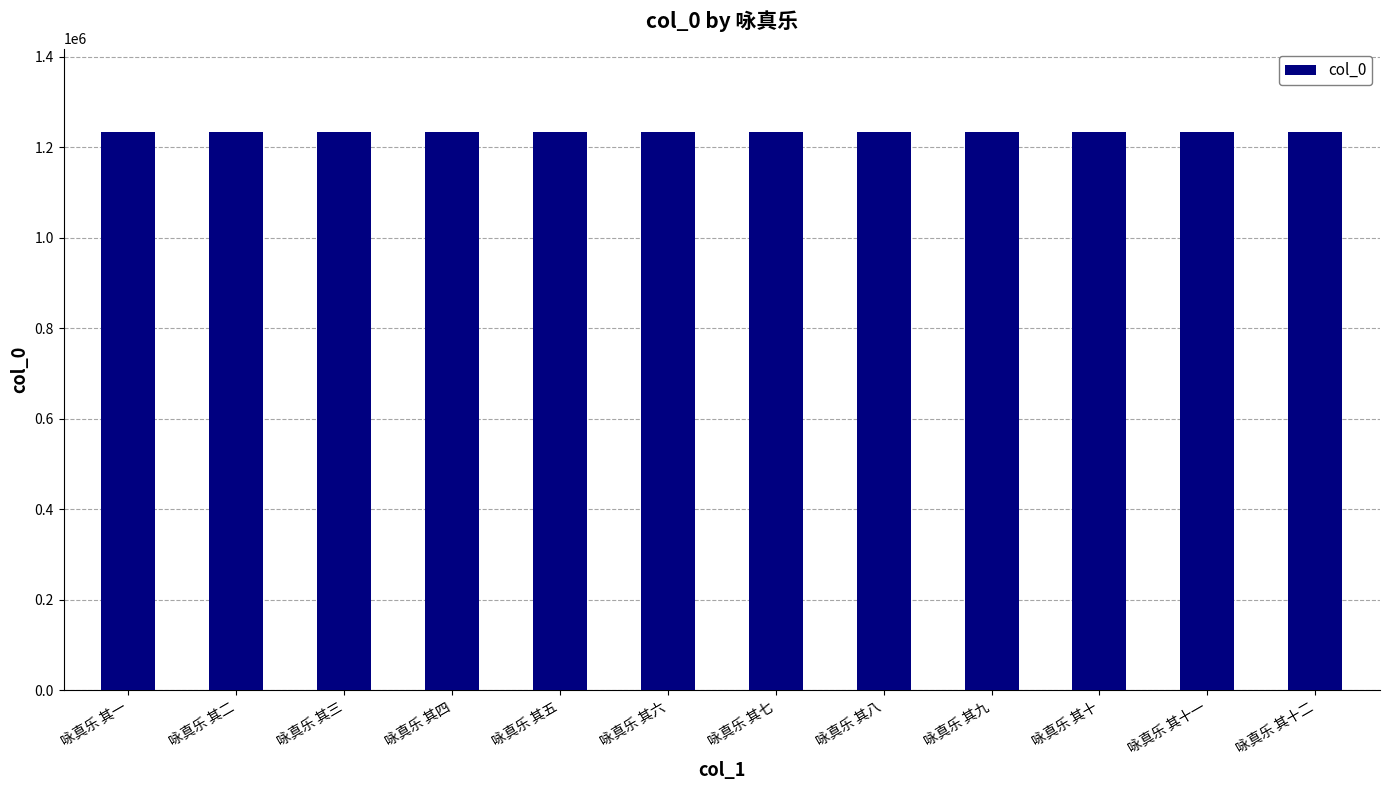

What is the label of the 12th bar from the right?

咏真乐 其一